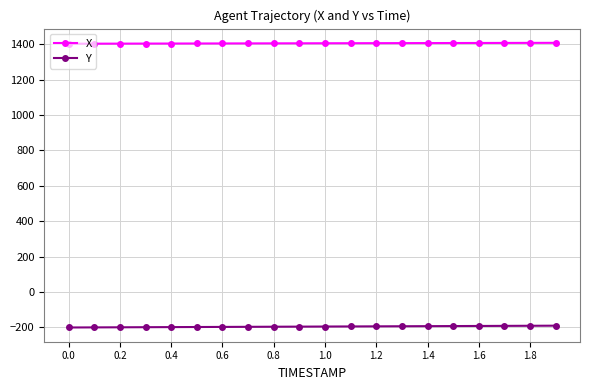

What is the value of the X point at the 14th from the left?

1405.6